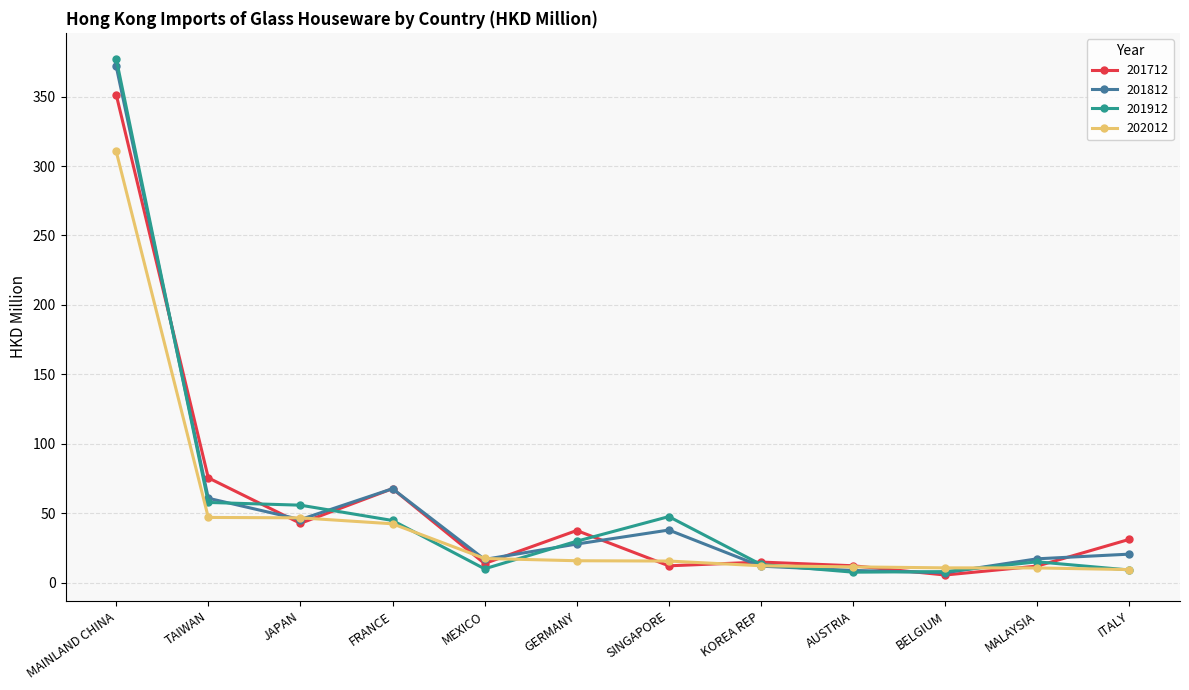

True or false: 201712 has a value of 133.7 at MAINLAND CHINA.

False